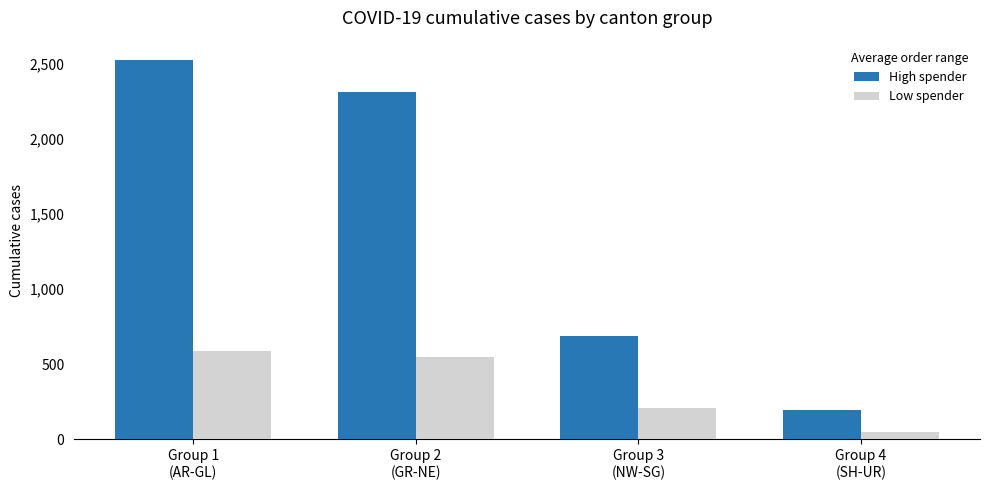

Which series changed the most between Group 1
(AR-GL) and Group 2
(GR-NE)?

High spender